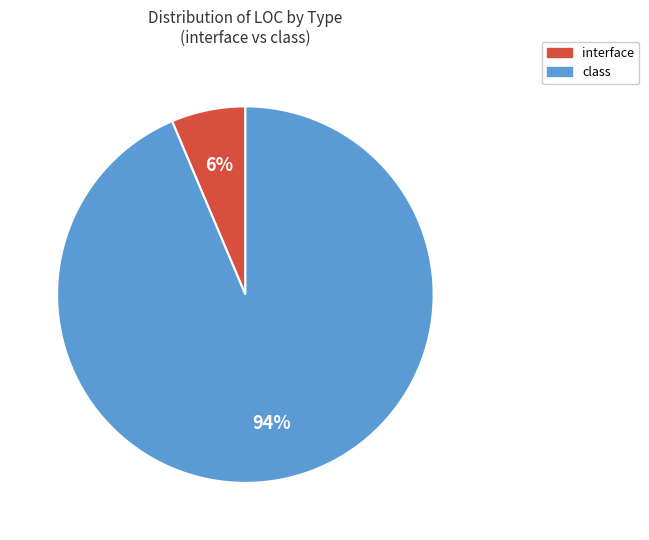

How many segments does this pie chart have?

2